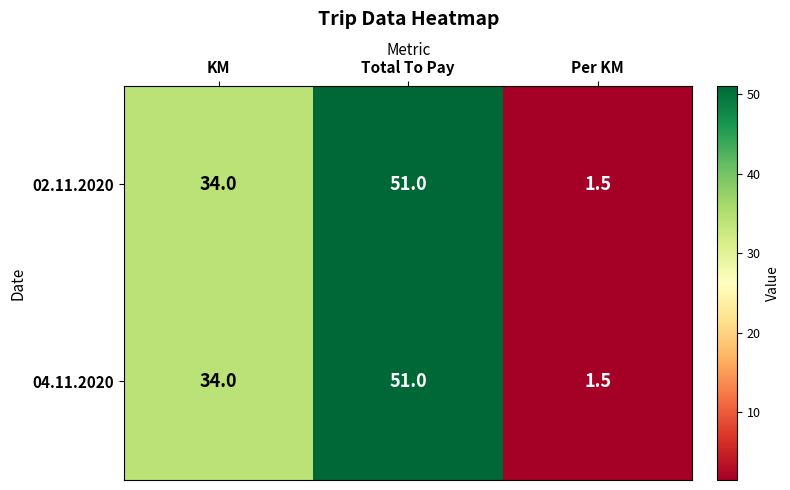

Rank the categories by 02.11.2020 value from highest to lowest.

Total To Pay, KM, Per KM